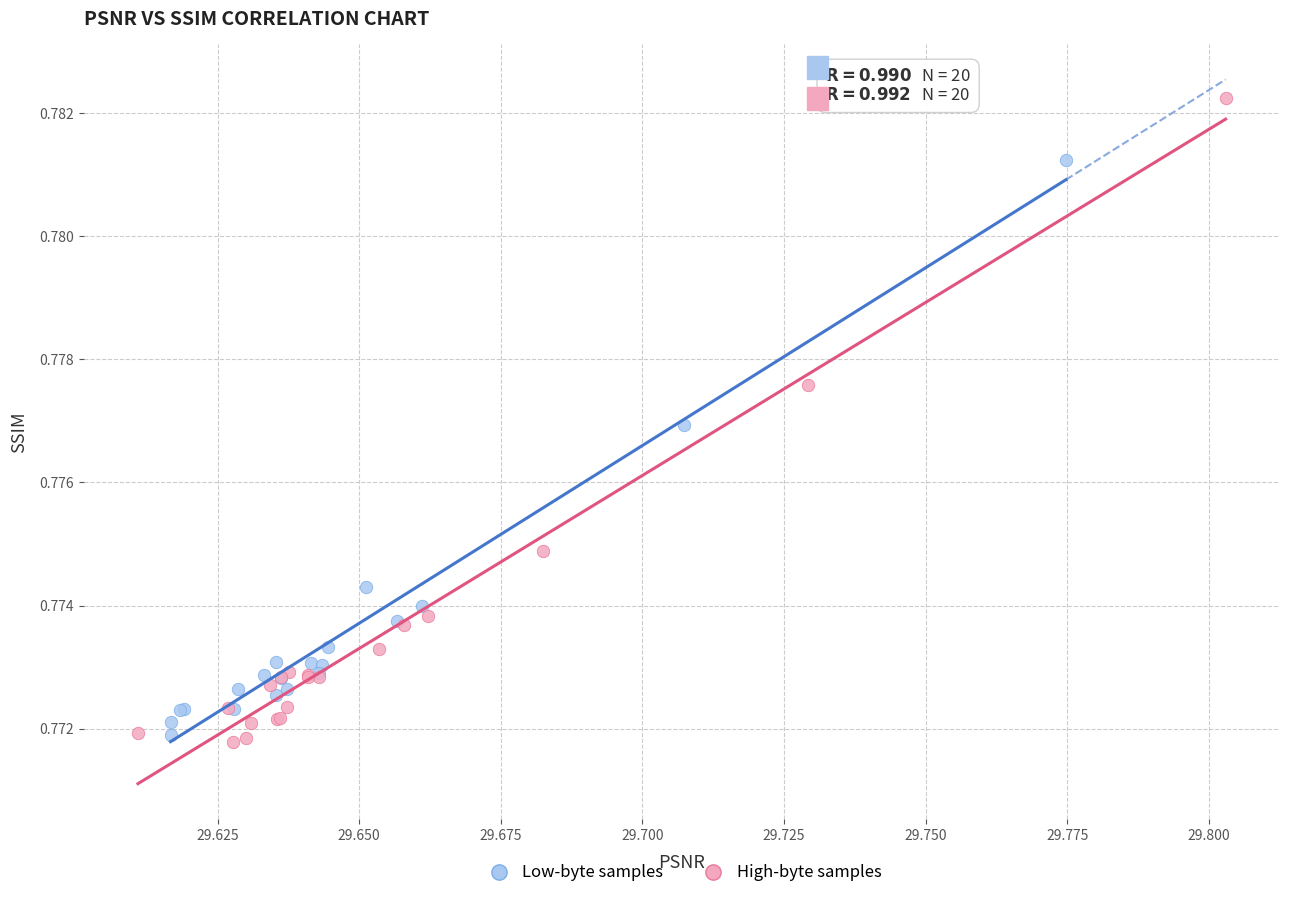

Which series reaches the maximum Y coordinate?

High-byte samples